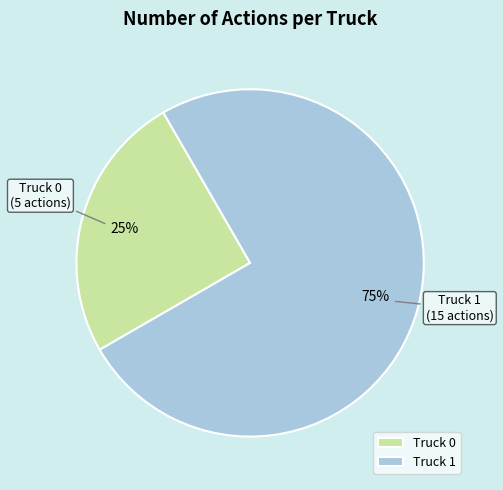

To the nearest percent, what is the difference between the Truck 0 and Truck 1 slice percentages?

50%